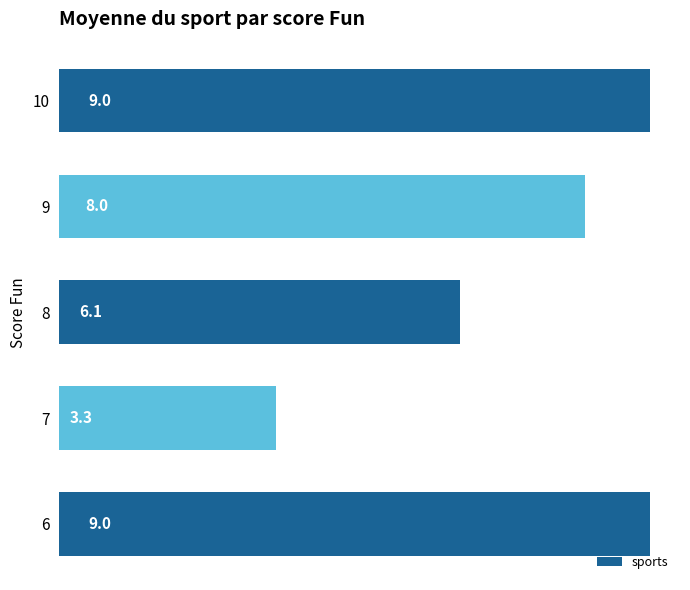

True or false: the data shows 9.0 at 6.

True